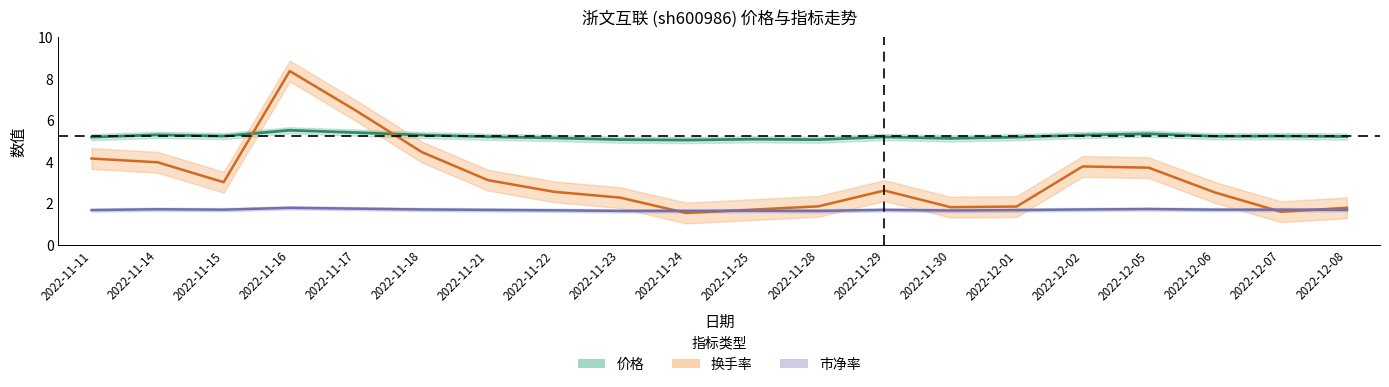

The 市净率 series shows 0.9 at 2022-12-06. True or false?

False